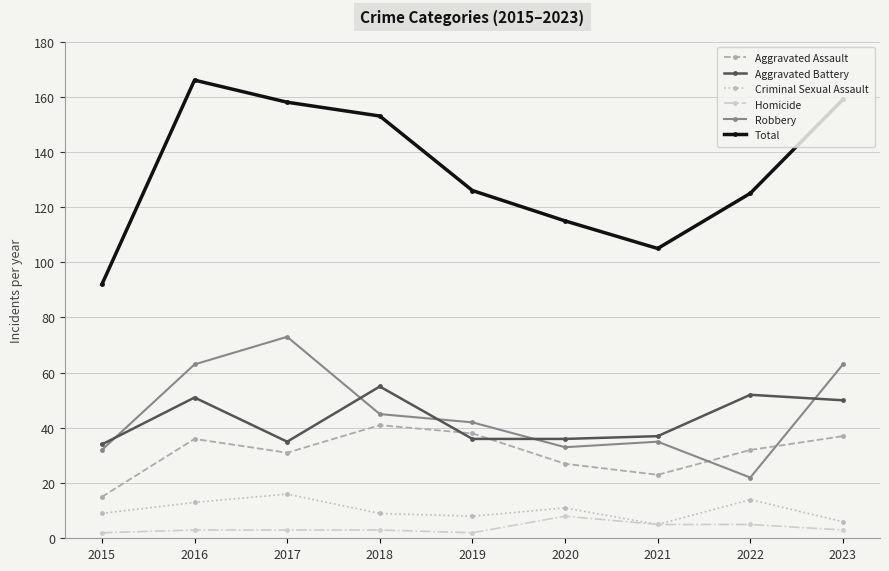

How many values in the Aggravated Battery series are below 37?

4